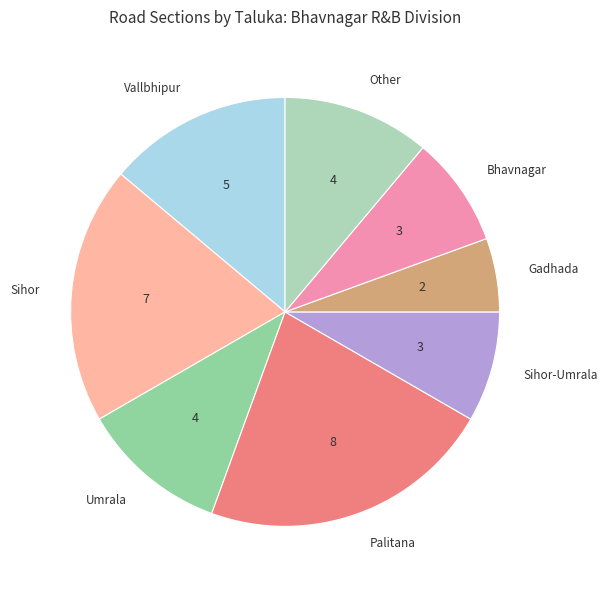

Is it true that Gadhada is 23% of the pie?

False